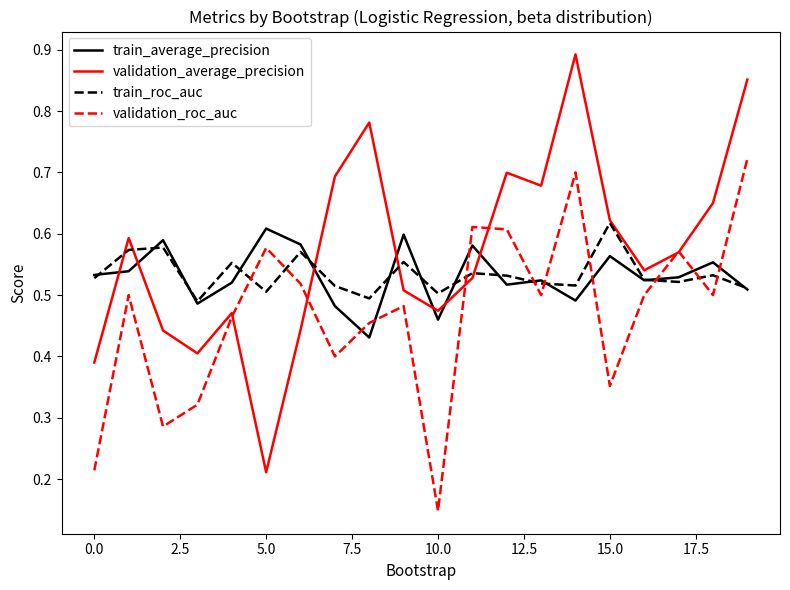

Which series has the largest total across all categories?

validation_average_precision